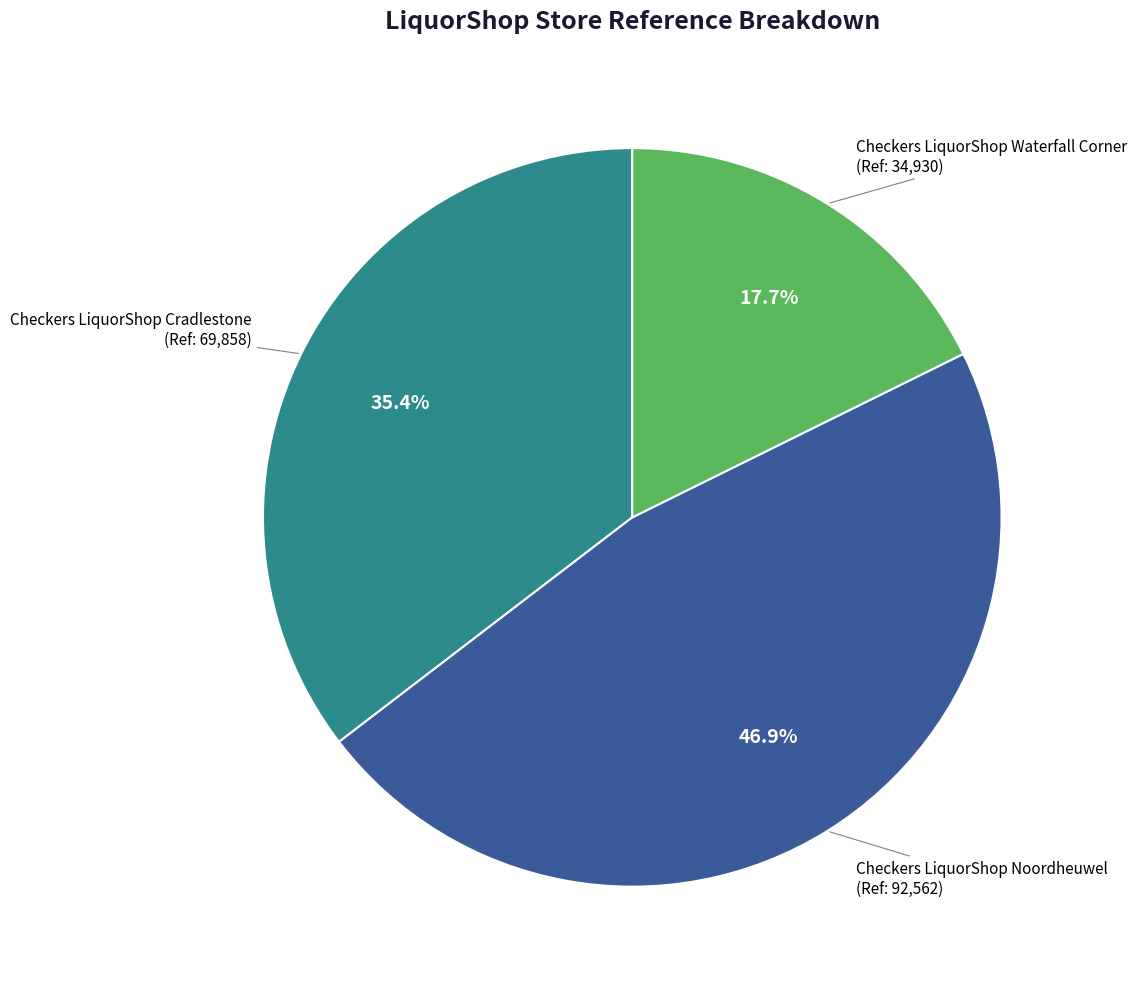

Approximately how many times larger is the value at Checkers LiquorShop Cradlestone compared to Checkers LiquorShop Noordheuwel?

0.8